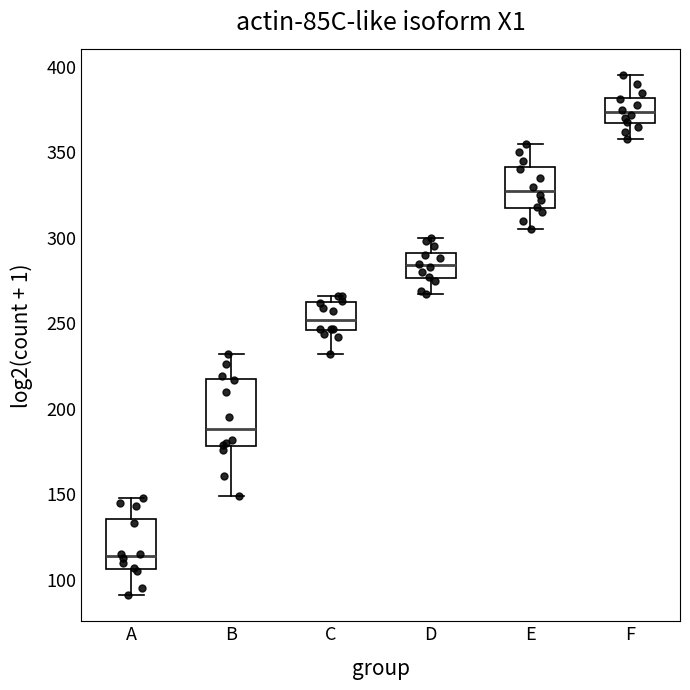

Reading left to right, read every box against the y-axis: the position of its median line, the range the box covers, and the ends of its whiskers. The values are not printed on the chart, so give them approximately, as read against the axis.

A: median 115, box 105 to 135, whiskers 90 to 150
B: median 190, box 180 to 220, whiskers 150 to 230
C: median 250, box 245 to 260, whiskers 230 to 265
D: median 285, box 275 to 290, whiskers 265 to 300
E: median 330, box 315 to 340, whiskers 305 to 355
F: median 375, box 365 to 380, whiskers 360 to 395